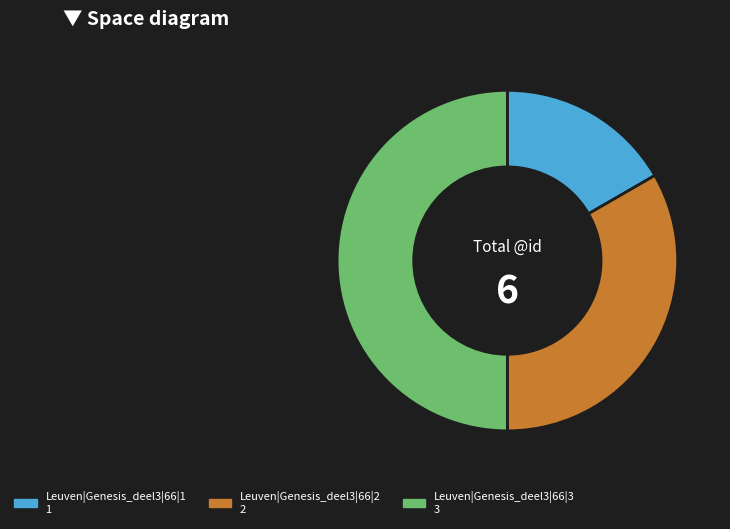

Do Leuven|Genesis_deel3|66|2 and Leuven|Genesis_deel3|66|3 together represent more than half of the pie?

Yes